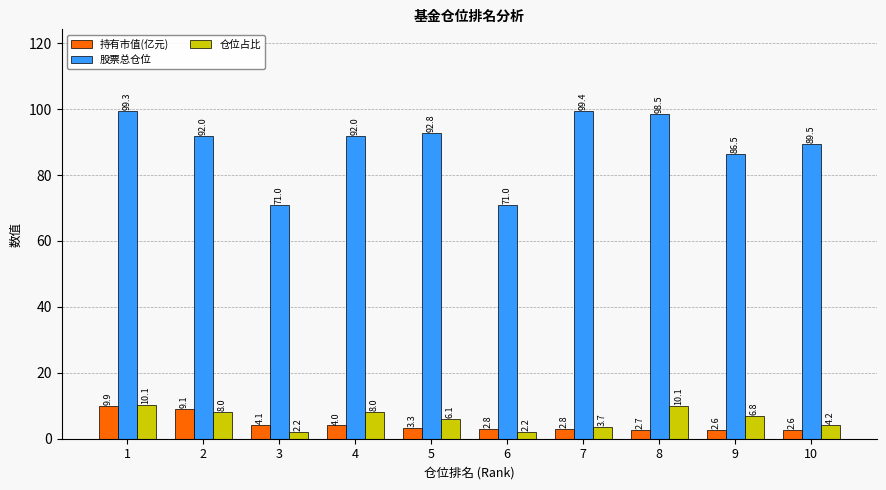

What is the lowest value of the 仓位占比 series?

2.2